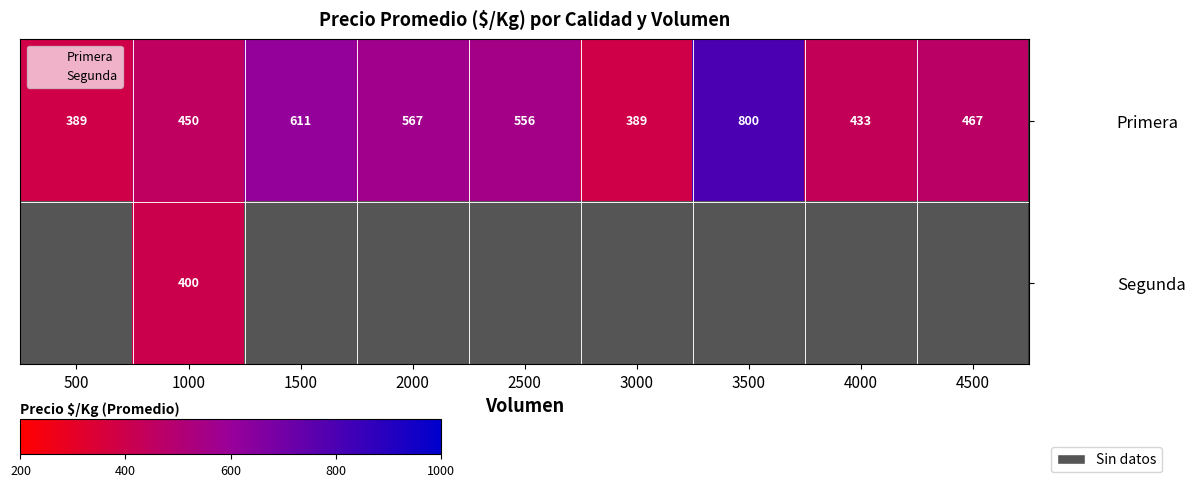

Which series has the largest total across all categories?

Primera